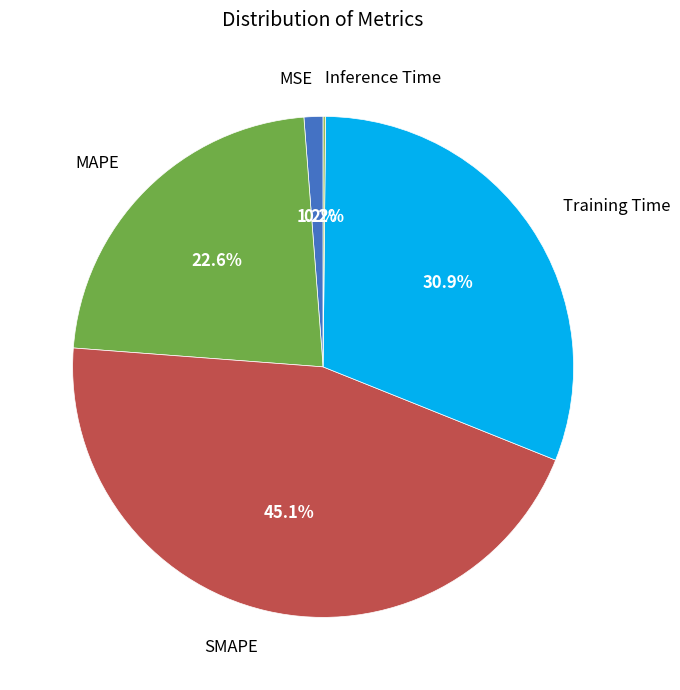

Is it true that MSE is 1% of the pie?

True